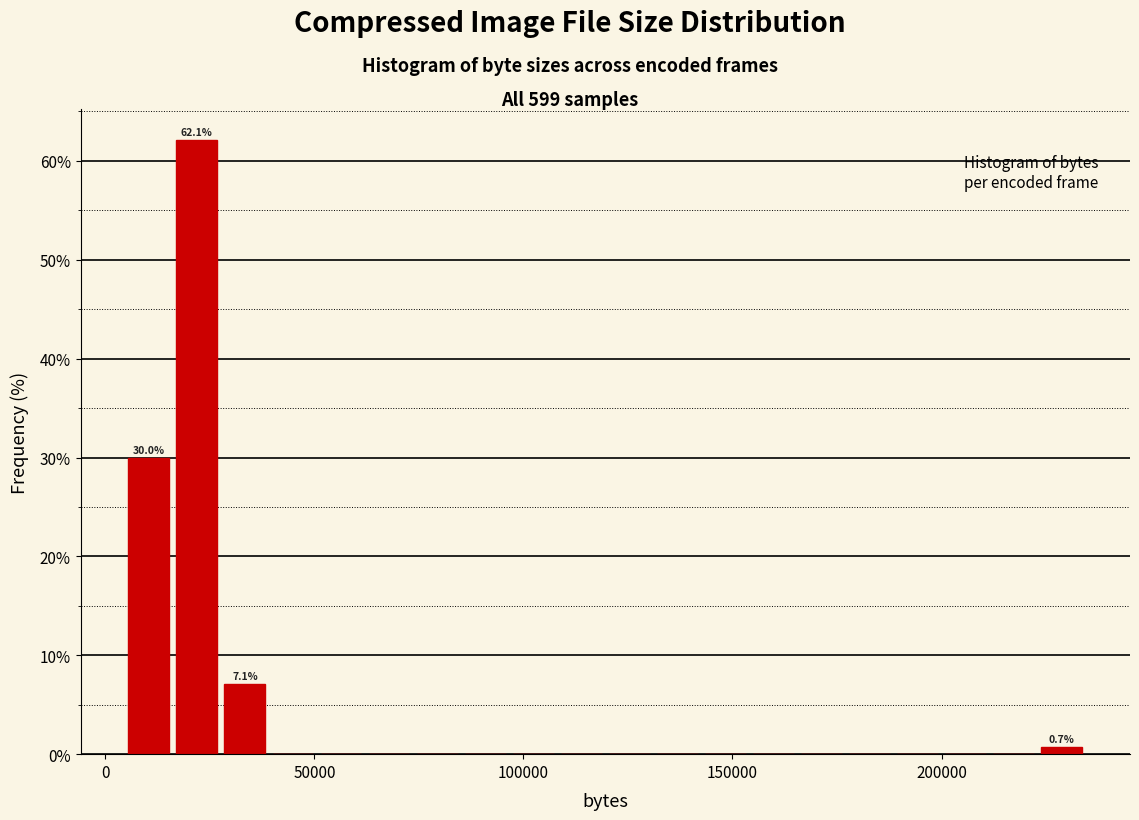

Around what value on the x-axis is the tallest bar? Give the approximate position of its centre, as read against the axis.

20000